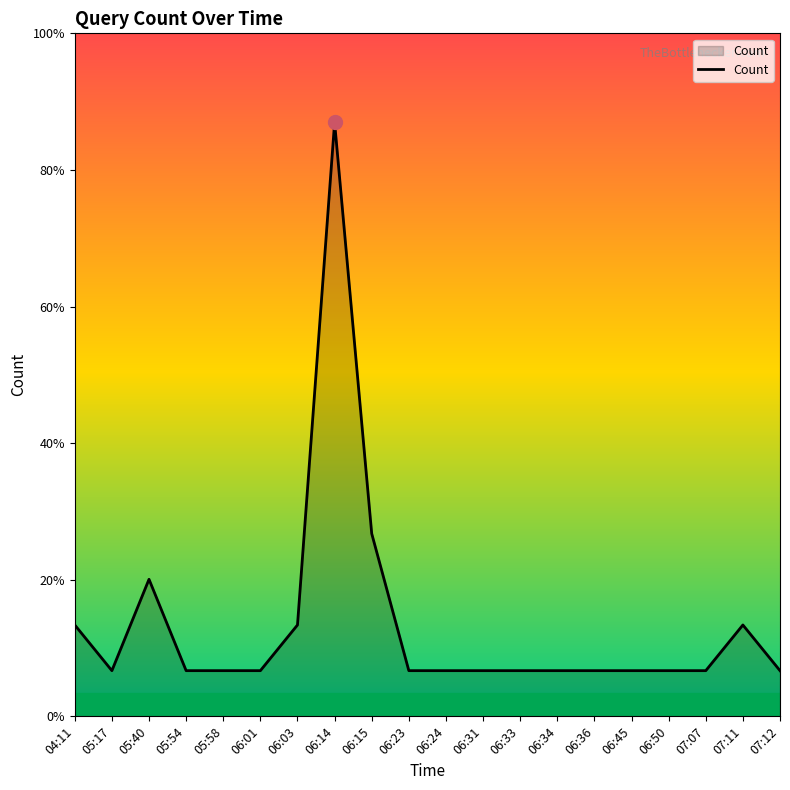

What is the sum of all values?

40